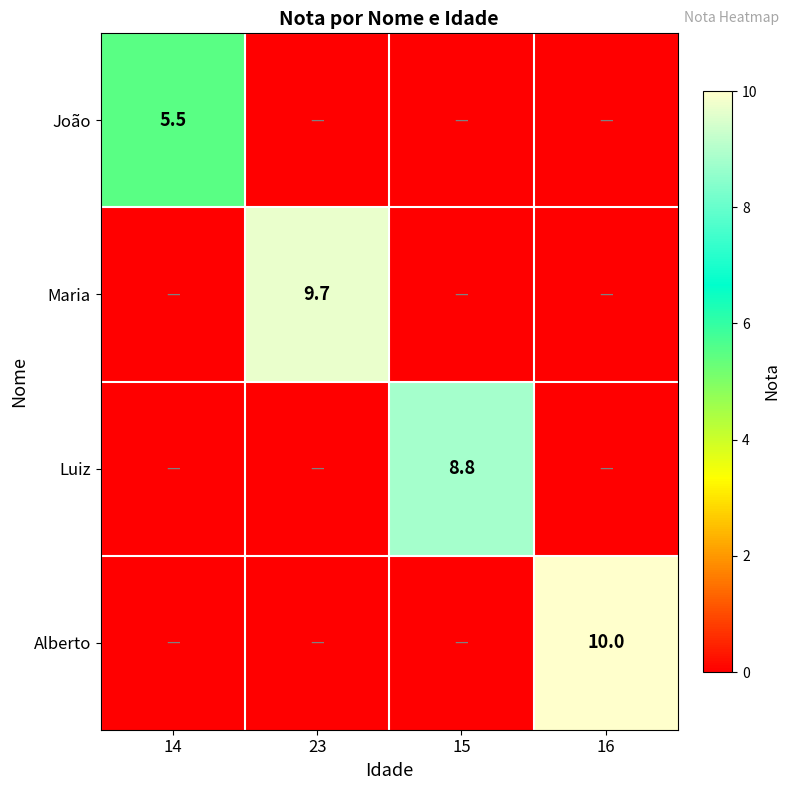

The value of João at 14 is 5.5. True or false?

True